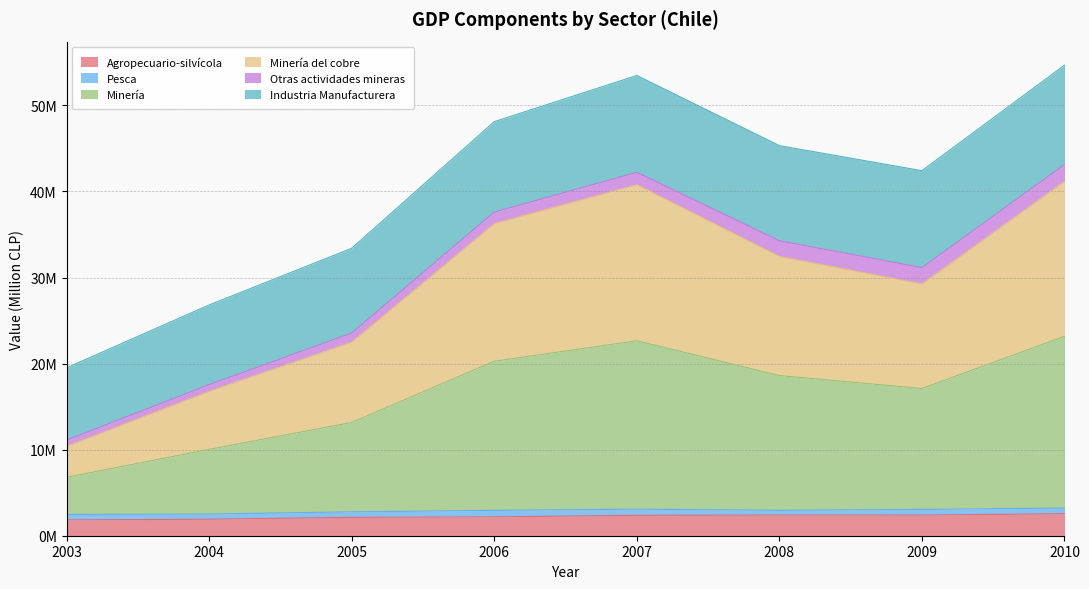

How many categories are shown in the chart?

8